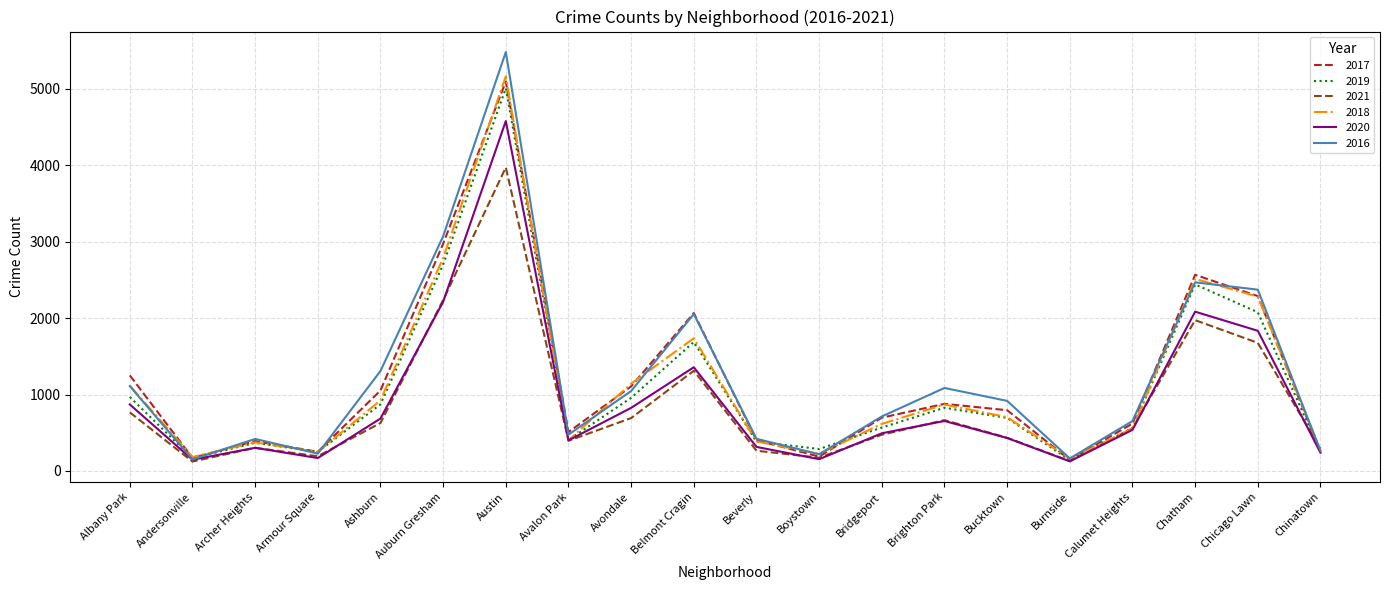

What is the maximum value shown in the chart?

5481